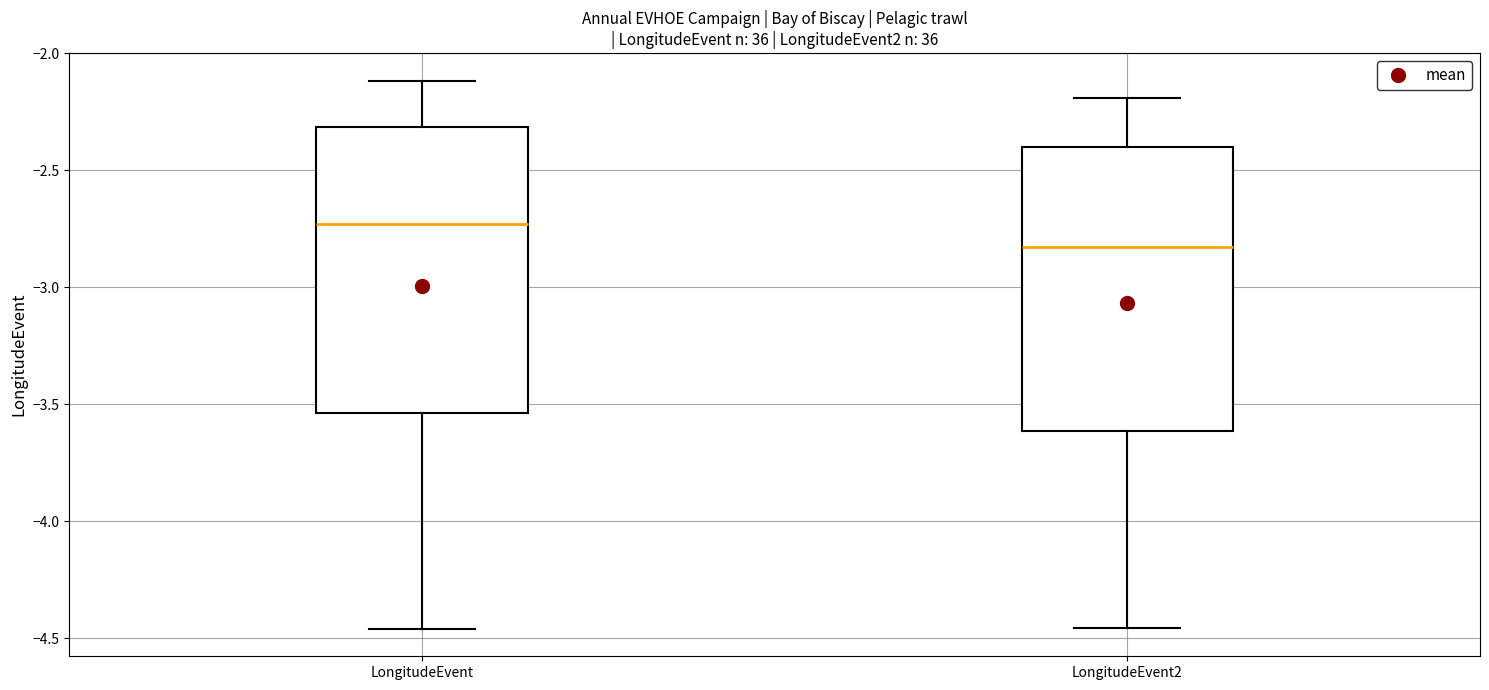

Reading left to right, transcribe this box plot: for each box, give where its median line is, the range the box spans, and where its two whiskers end, as read against the y-axis. The values are not printed on the chart, so give them approximately, as read against the axis.

LongitudeEvent: median -2.75, box -3.55 to -2.30, whiskers -4.45 to -2.10
LongitudeEvent2: median -2.85, box -3.60 to -2.40, whiskers -4.45 to -2.20